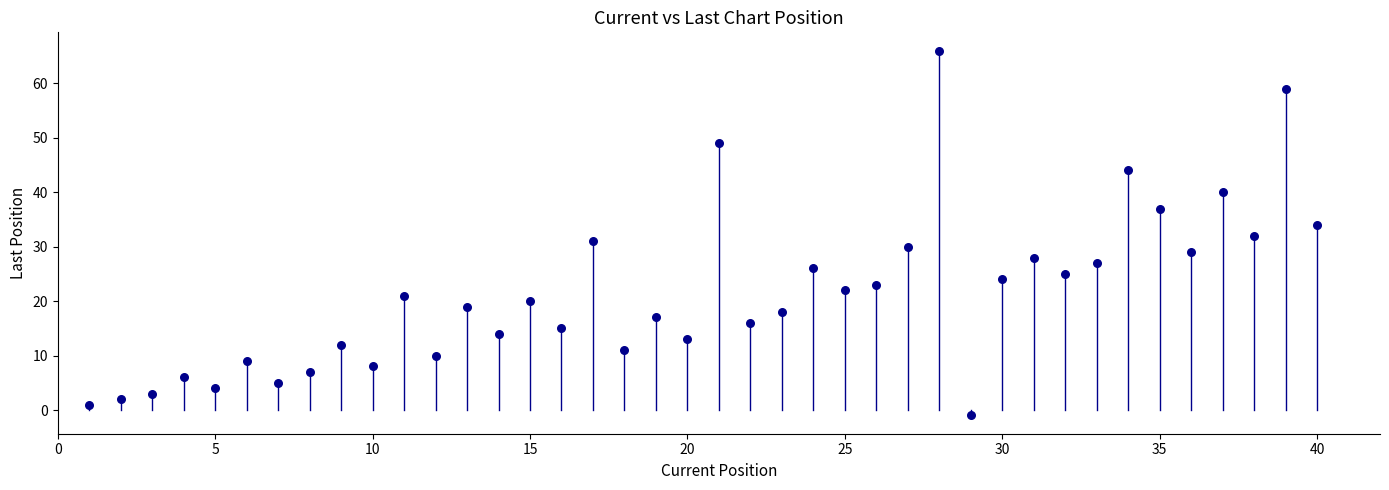

What is the range of Y values (max minus min)?

67